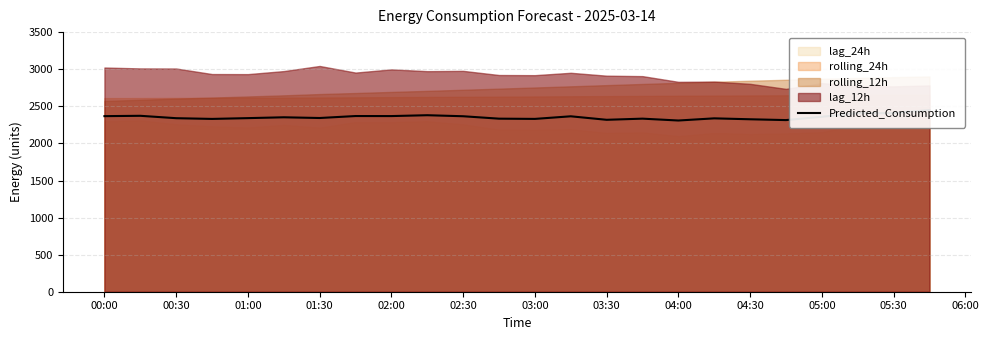

What is the difference between the second highest and second lowest values?

93.5